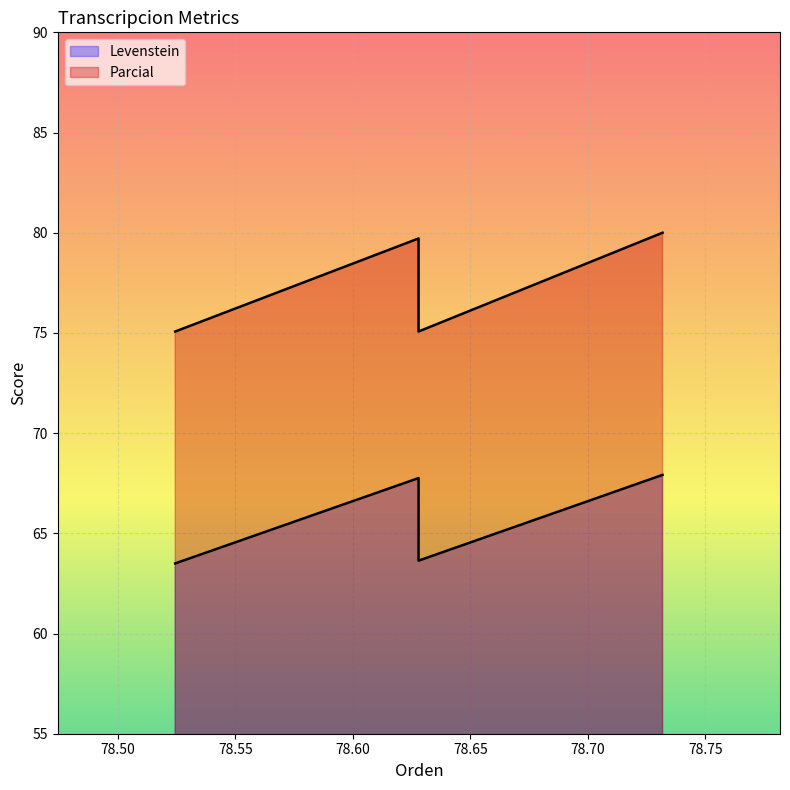

How many interior local valleys does the Parcial series have?

1